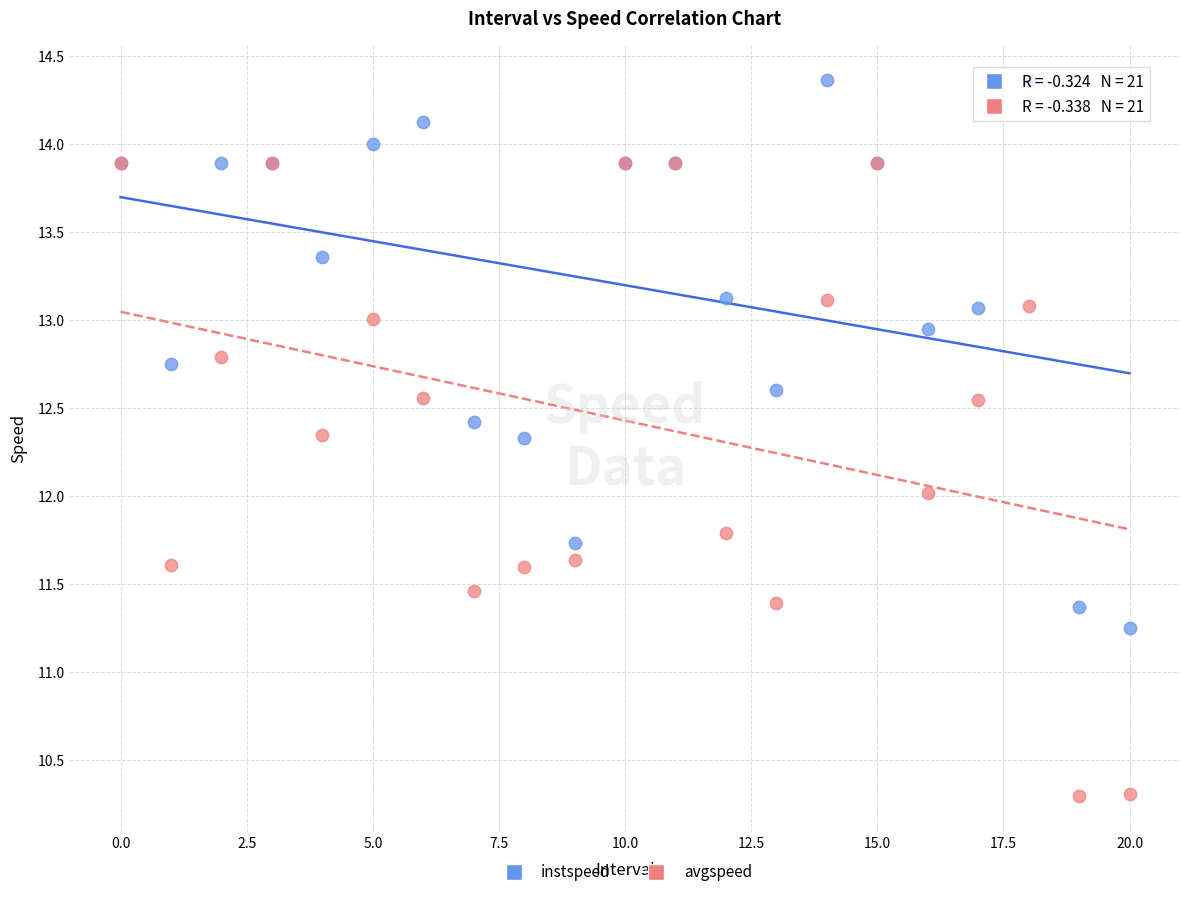

Which series contains the lowest Y value?

avgspeed